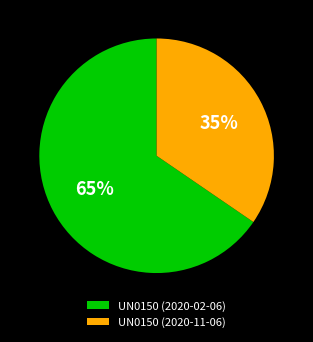

What percentage is the UN0150 (2020-11-06) slice, to the nearest percent?

35%